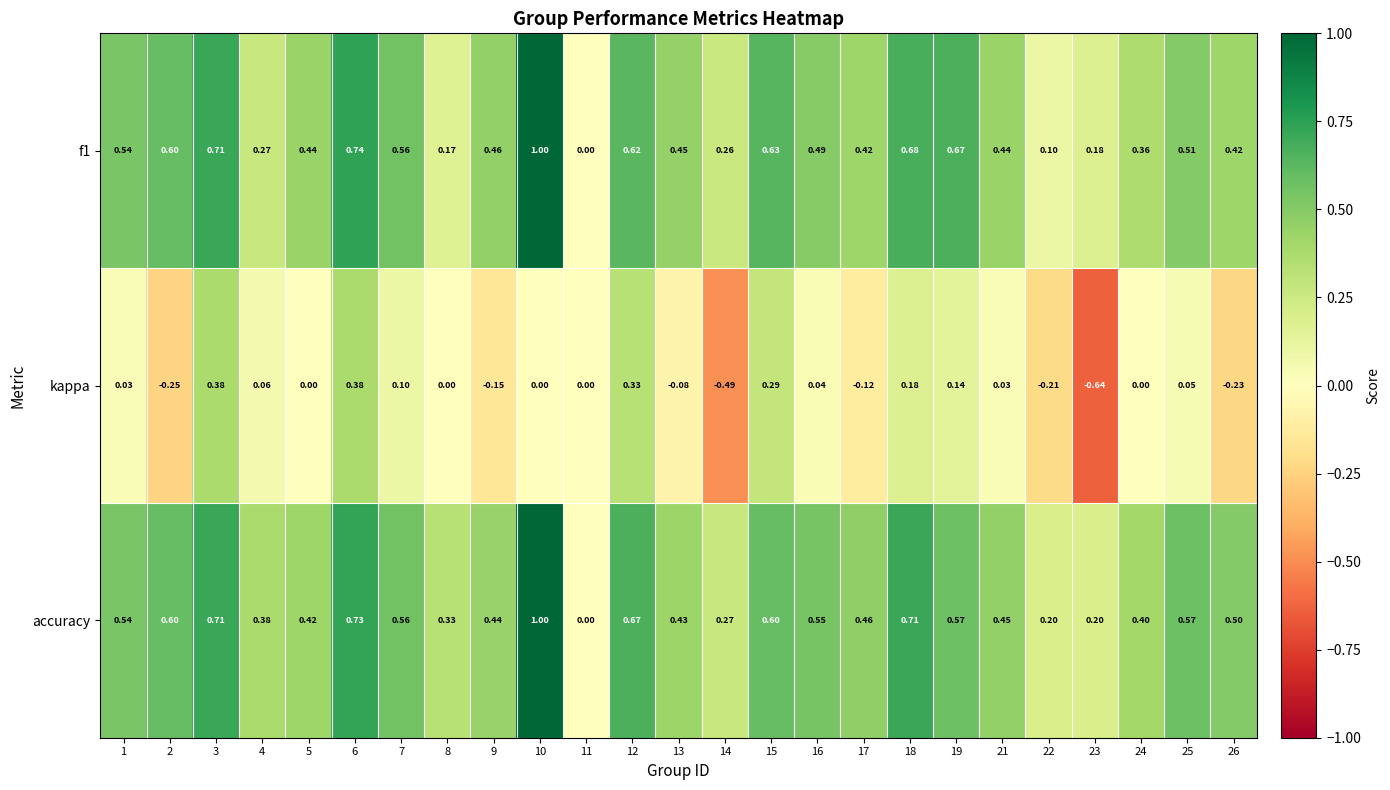

Which series has the largest total across all categories?

accuracy